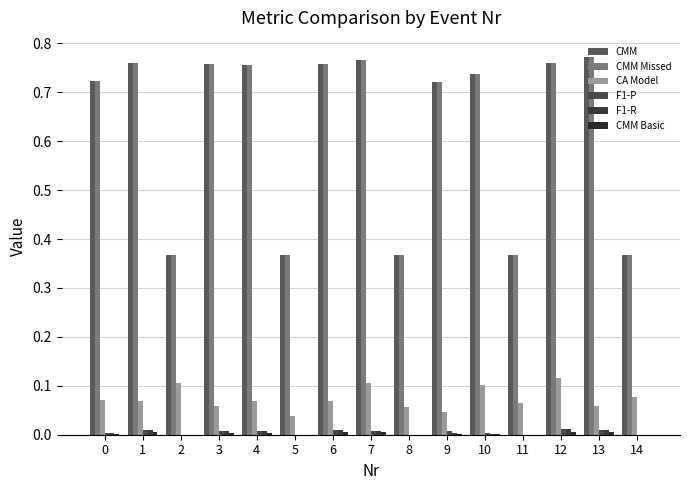

Reading right to left, extract all data points from this chart.

CMM: 0.4	0.8	0.8	0.4	0.7	0.7	0.4	0.8	0.8	0.4	0.8	0.8	0.4	0.8	0.7
CMM Missed: 0.4	0.8	0.8	0.4	0.7	0.7	0.4	0.8	0.8	0.4	0.8	0.8	0.4	0.8	0.7
CA Model: 0.1	0.1	0.1	0.1	0.1	0.0	0.1	0.1	0.1	0.0	0.1	0.1	0.1	0.1	0.1
F1-P: 0.0	0.0	0.0	0.0	0.0	0.0	0.0	0.0	0.0	0.0	0.0	0.0	0.0	0.0	0.0
F1-R: 0.0	0.0	0.0	0.0	0.0	0.0	0.0	0.0	0.0	0.0	0.0	0.0	0.0	0.0	0.0
CMM Basic: 0.0	0.0	0.0	0.0	0.0	0.0	0.0	0.0	0.0	0.0	0.0	0.0	0.0	0.0	0.0